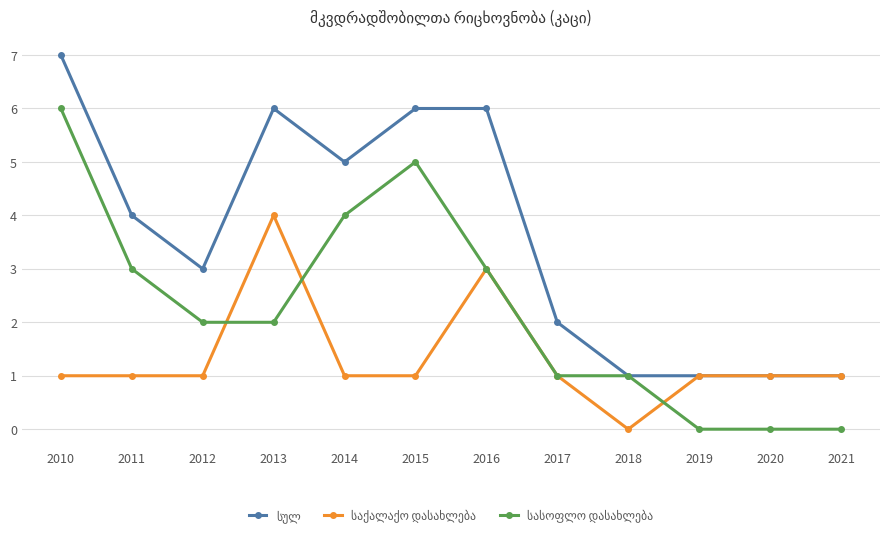

At which category is the sum across all series the highest?

2010